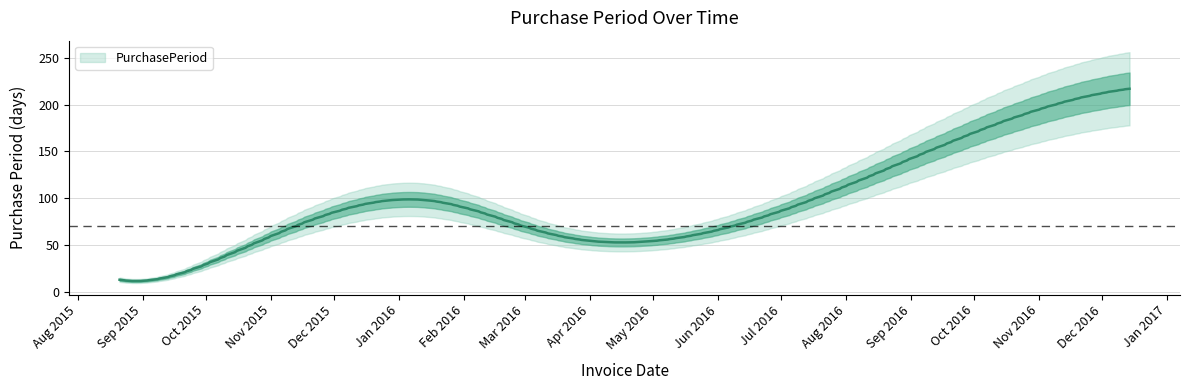

List the labels in order of value, smallest first.

2015-09-02, 2015-08-21, 2015-10-08, 2016-05-11, 2016-03-15, 2016-01-14, 2016-12-14